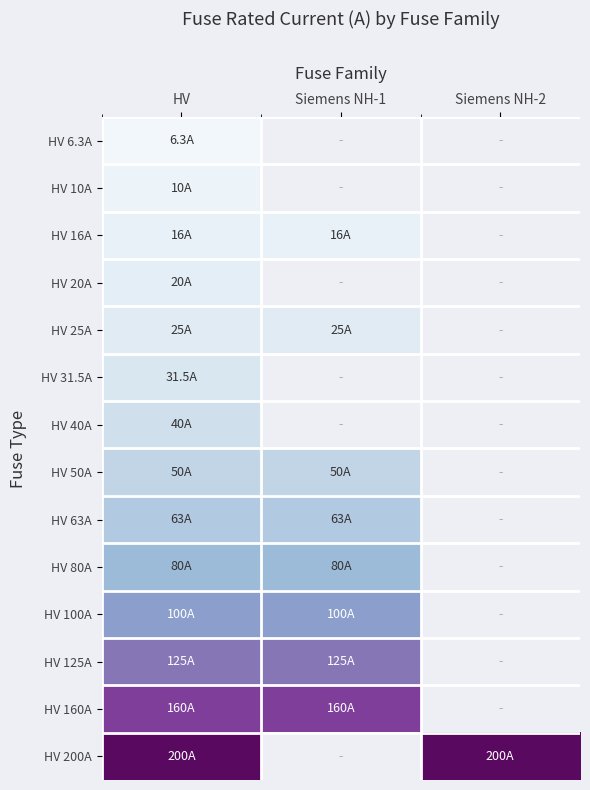

At how many categories does at least one series exceed 67?

3